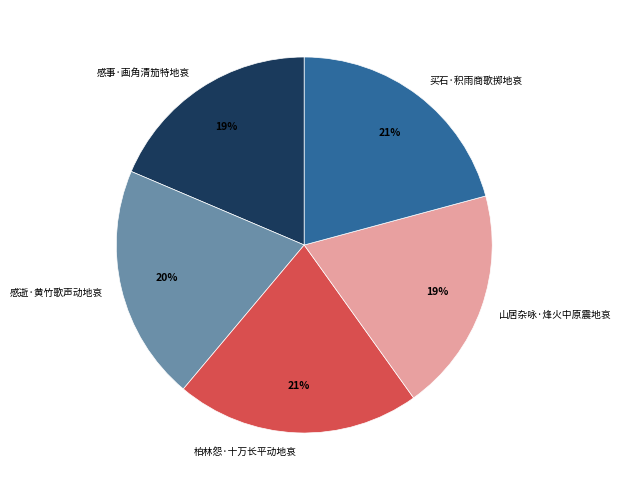

To the nearest percent, what is the difference between the 感事·画角清笳特地哀 and 柏林怨·十万长平动地哀 slice percentages?

2%